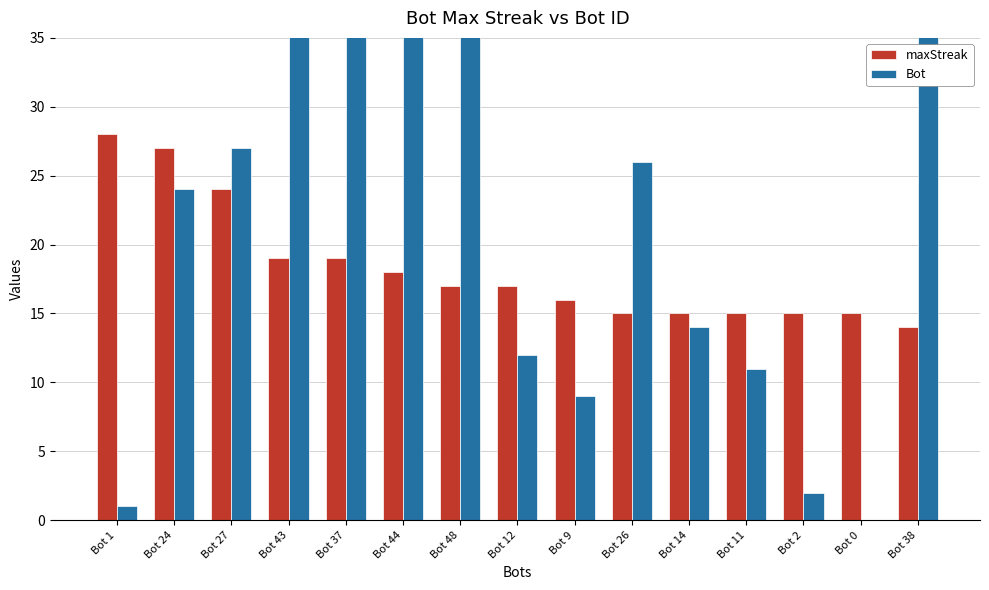

Reading left to right, list all the values displayed in this chart.

maxStreak: 28	27	24	19	19	18	17	17	16	15	15	15	15	15	14
Bot: 1	24	27	43	37	44	48	12	9	26	14	11	2	0	38